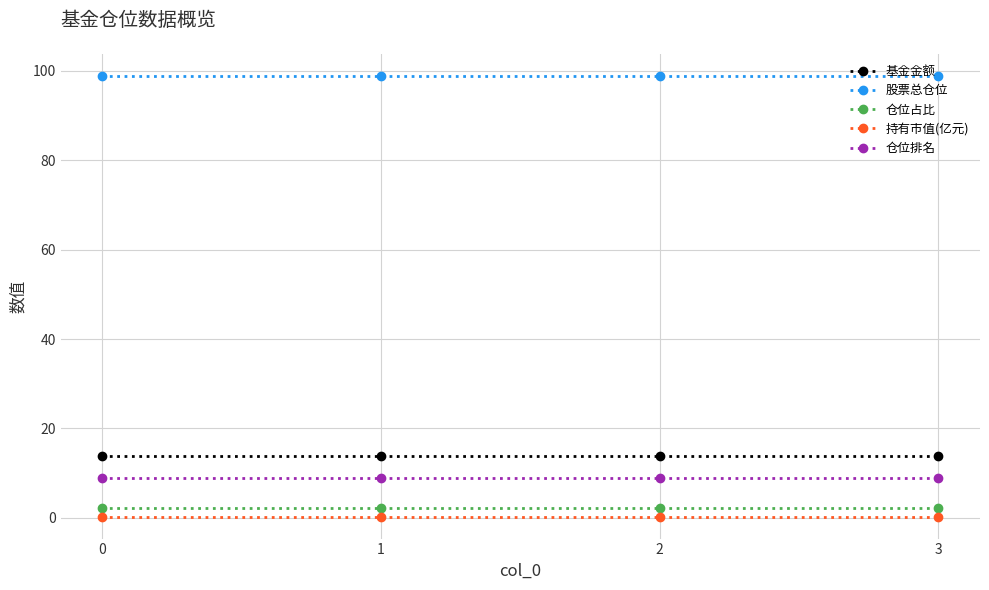

Which series has the largest total across all categories?

股票总仓位